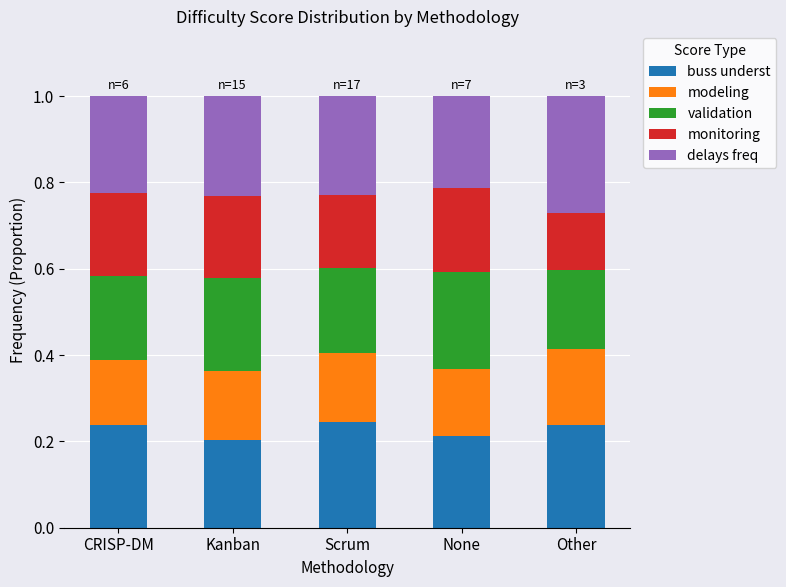

What is the sum of all buss underst values?

1.1